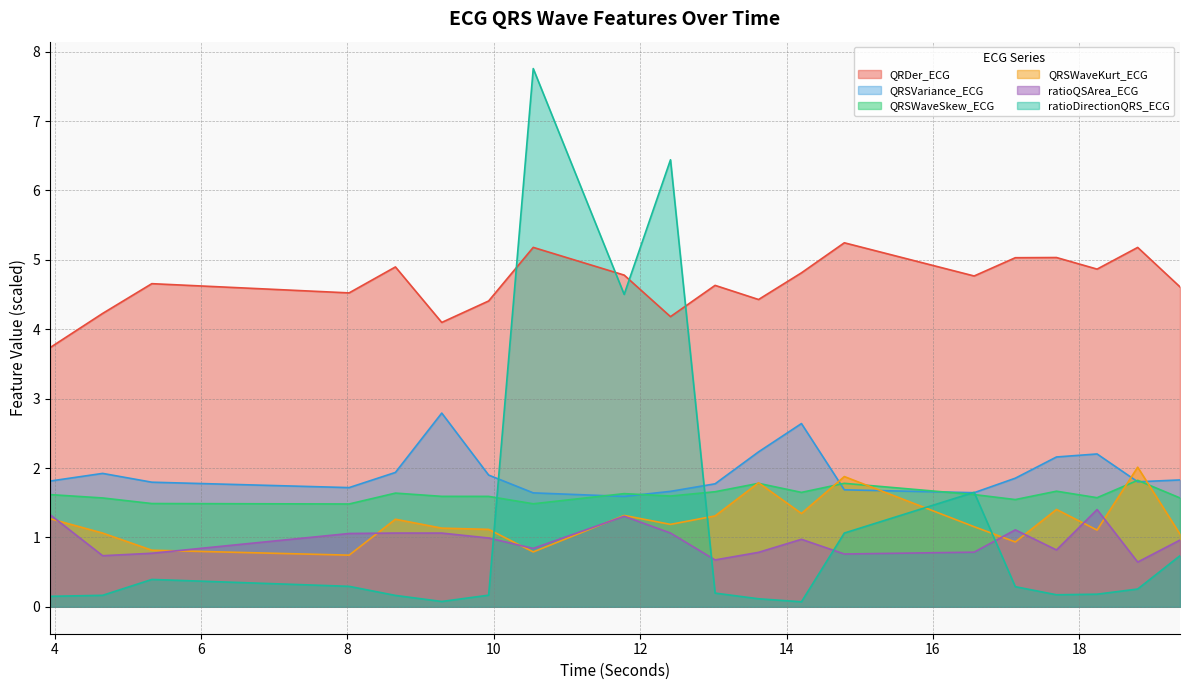

Which has a higher value, 4.65625 or 8.0234375?

8.0234375